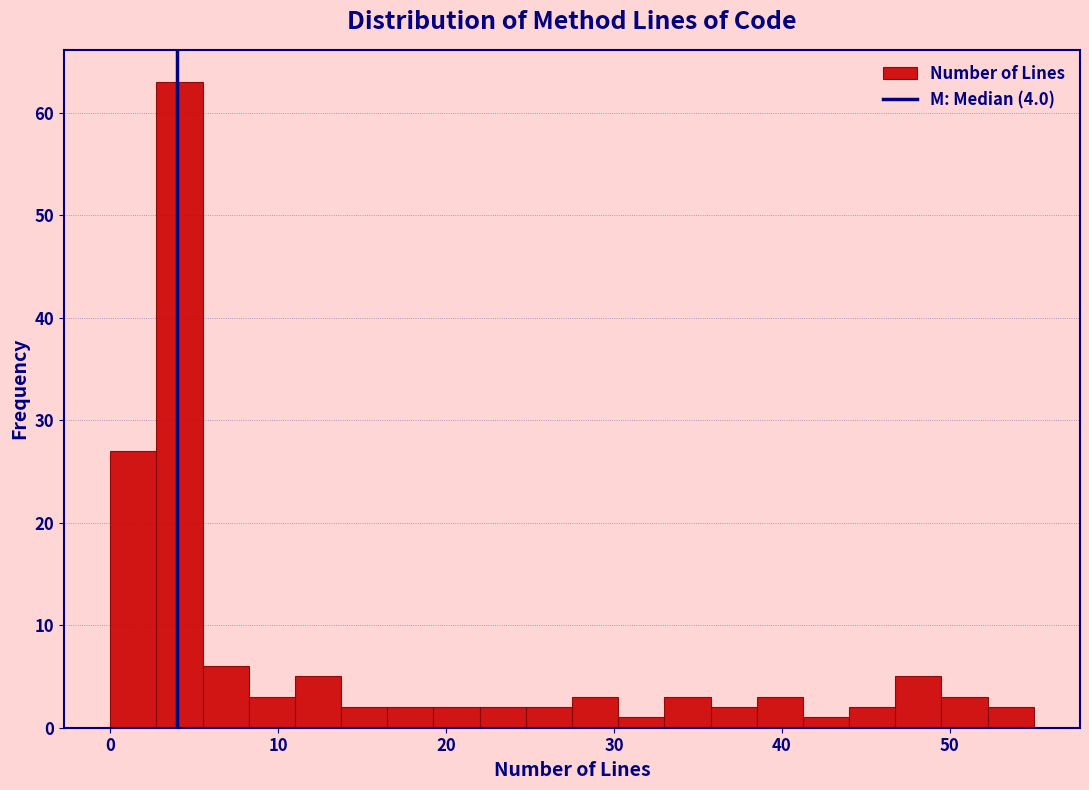

Around what value on the x-axis is the tallest bar? Give the approximate position of its centre, as read against the axis.

4